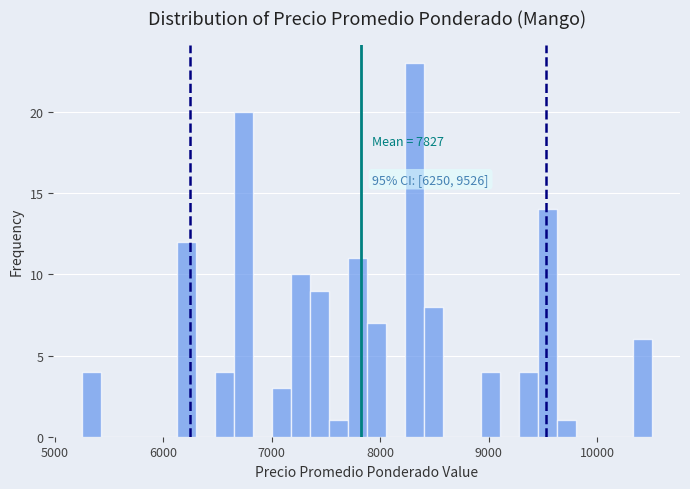

Around what value on the x-axis is the tallest bar? Give the approximate position of its centre, as read against the axis.

8300